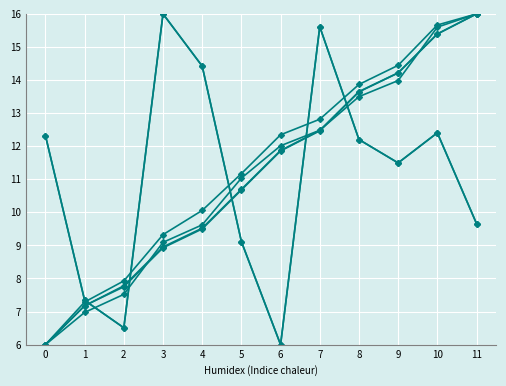

Is this an area chart (filled region under the line)?

No